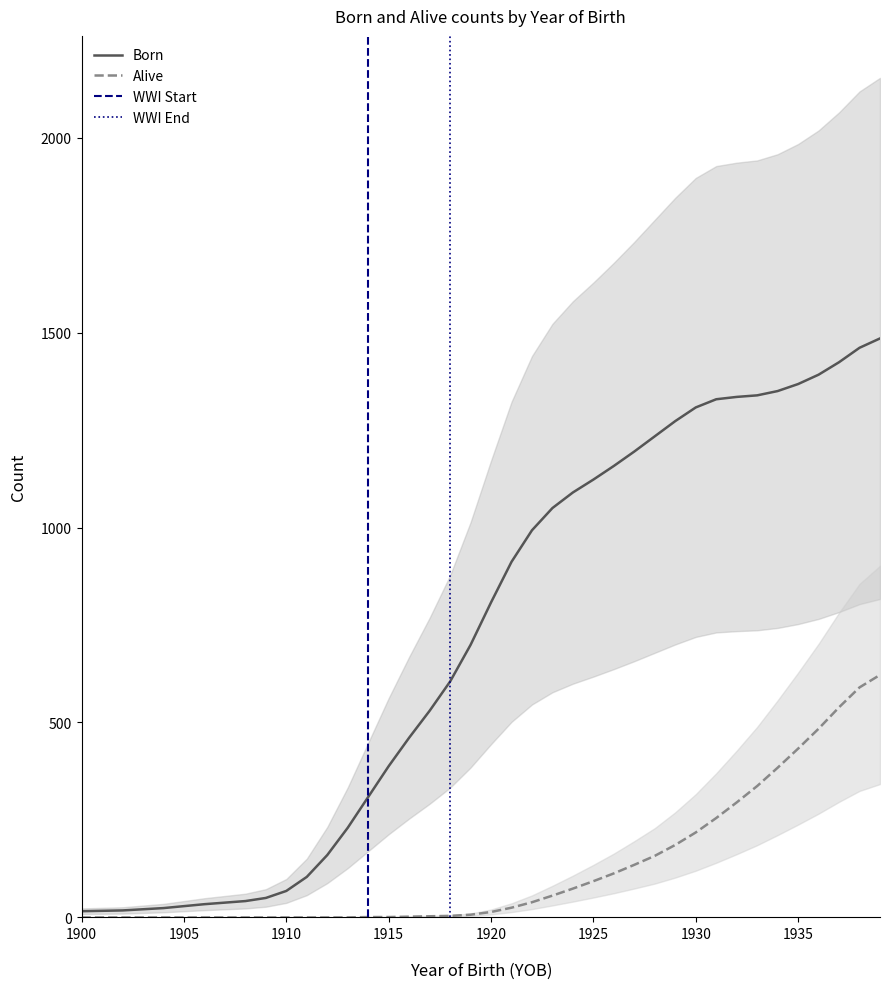

Rank the series at 1917 from highest to lowest value.

Born, Alive